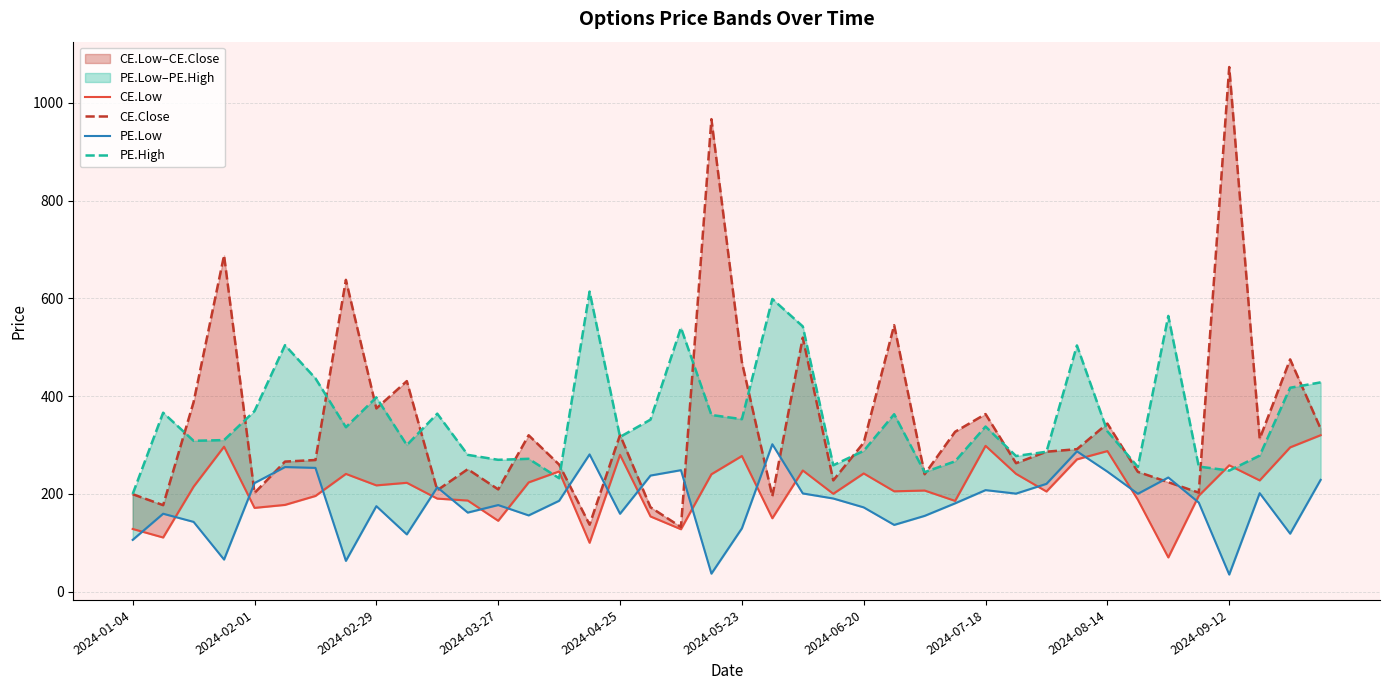

How many values in the CE.Low series are below 214?

20